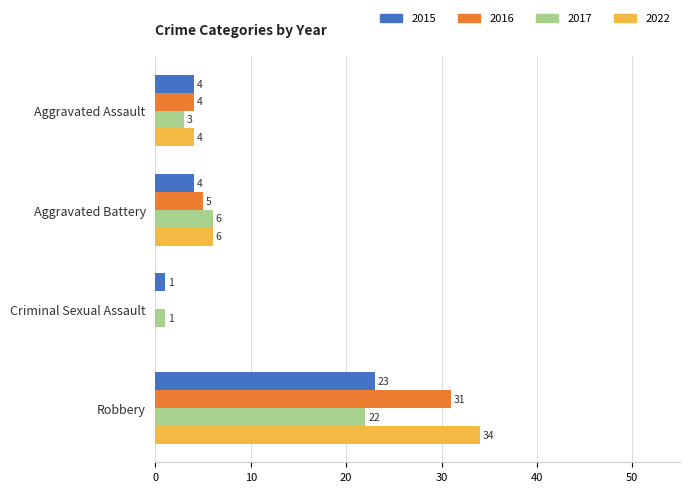

How many categories are shown in the chart?

4